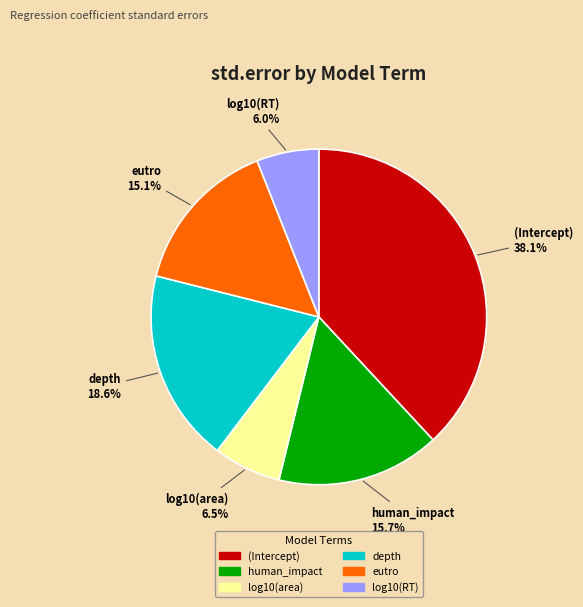

How many segments does this pie chart have?

6